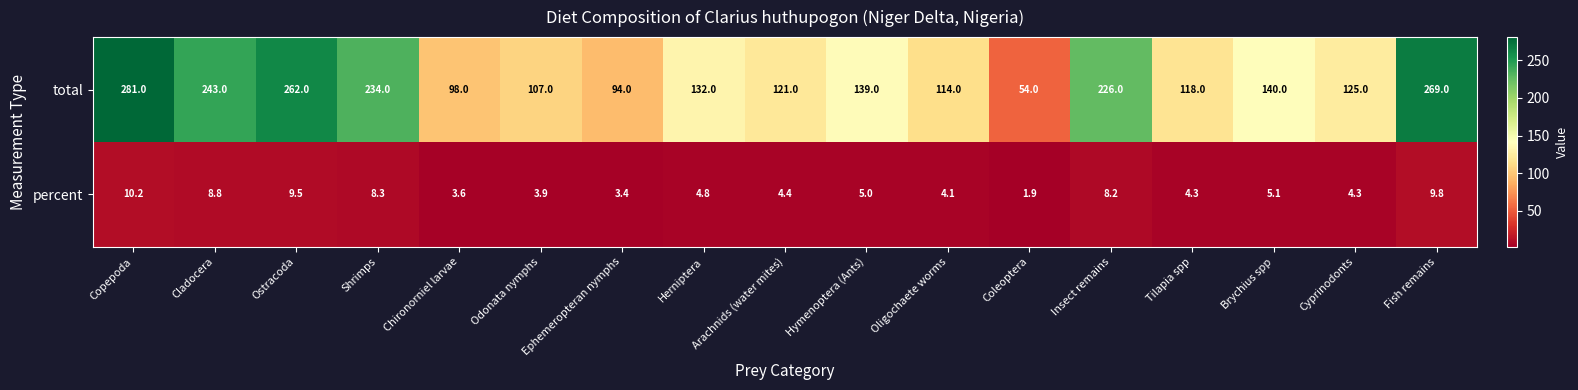

At which label does total reach its peak?

Copepoda